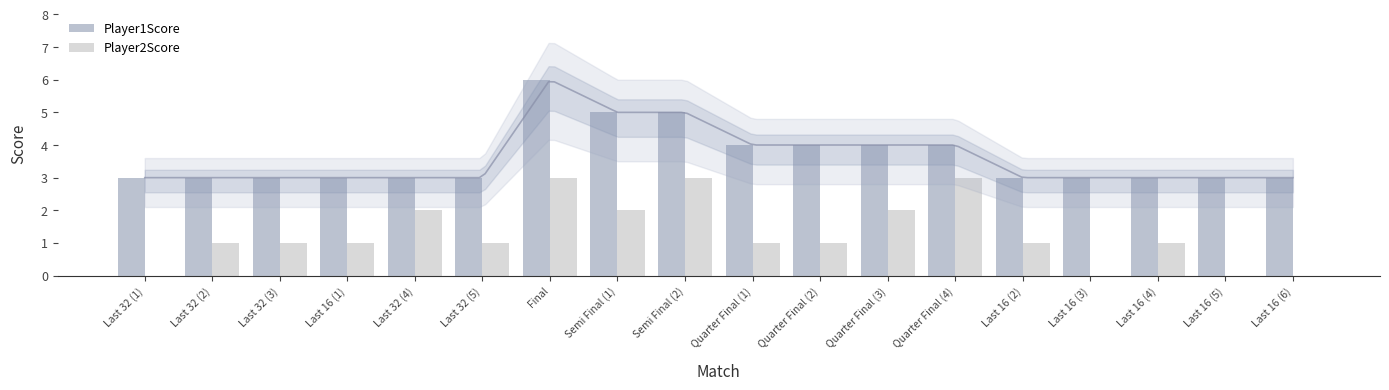

Between Last 32 (2) and Last 16 (2), which series saw the biggest shift?

Player1Score